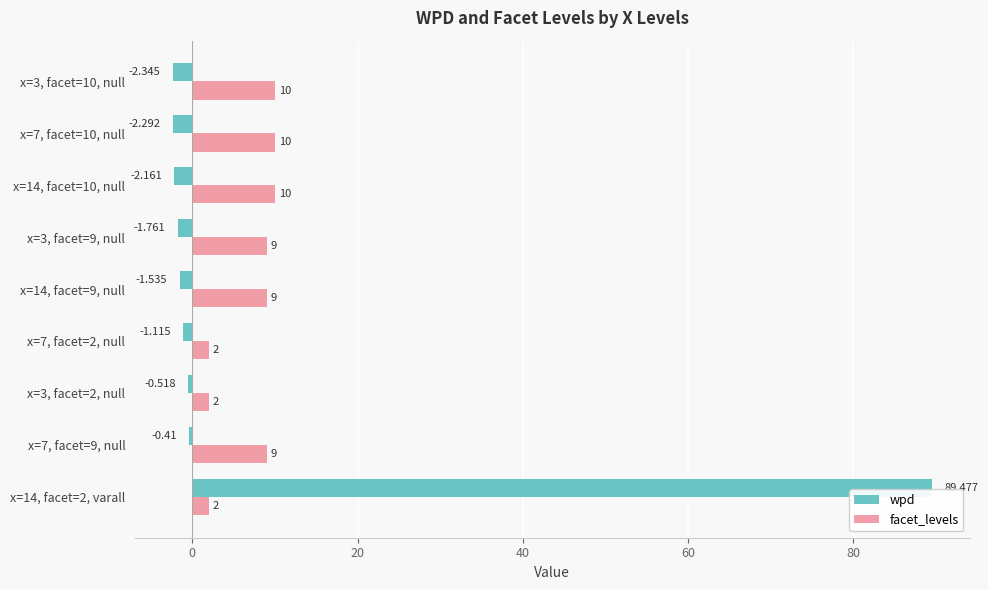

Which series has the largest range (max minus min)?

wpd